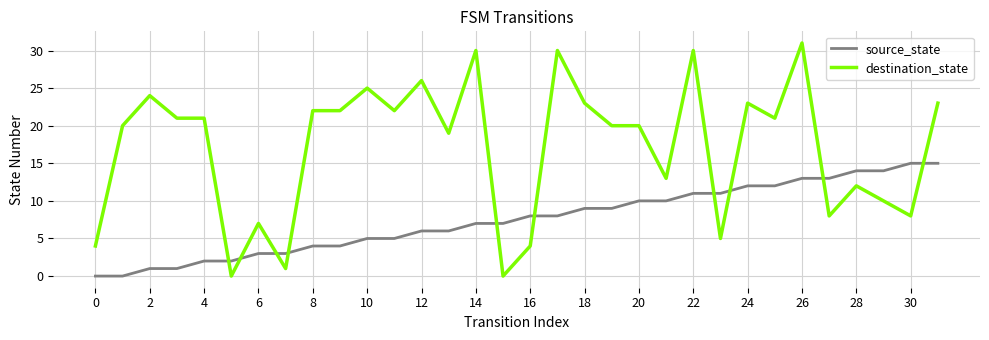

Is this an area chart (filled region under the line)?

No